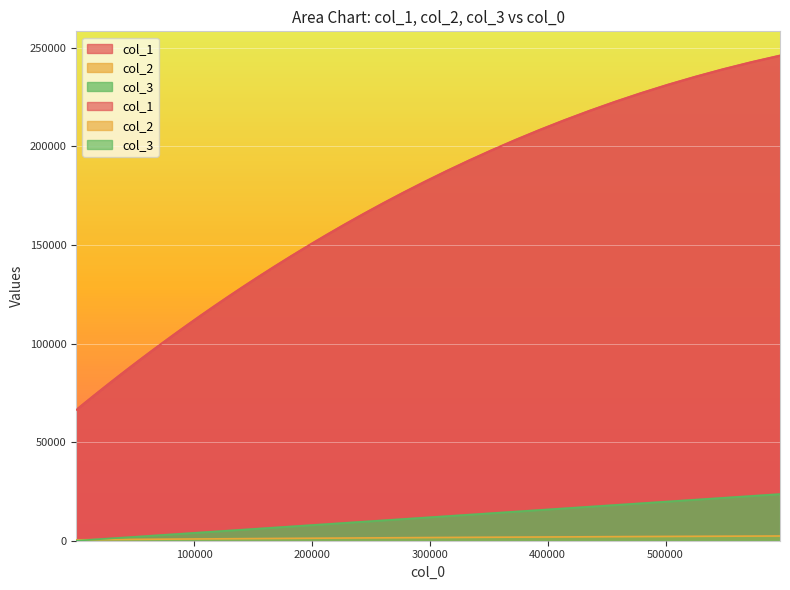

How many categories are shown in the chart?

40